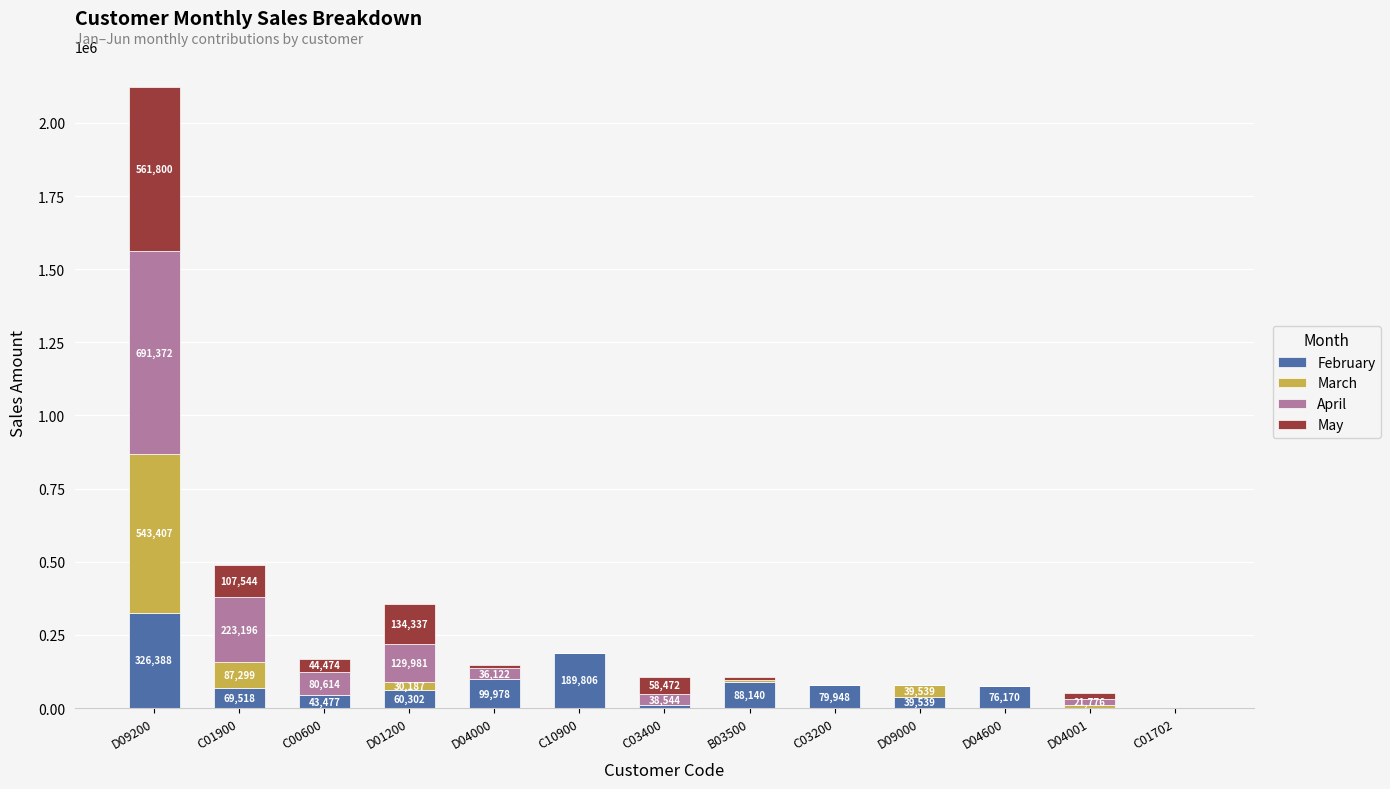

What is the total value across all series at D04001?

51029.0